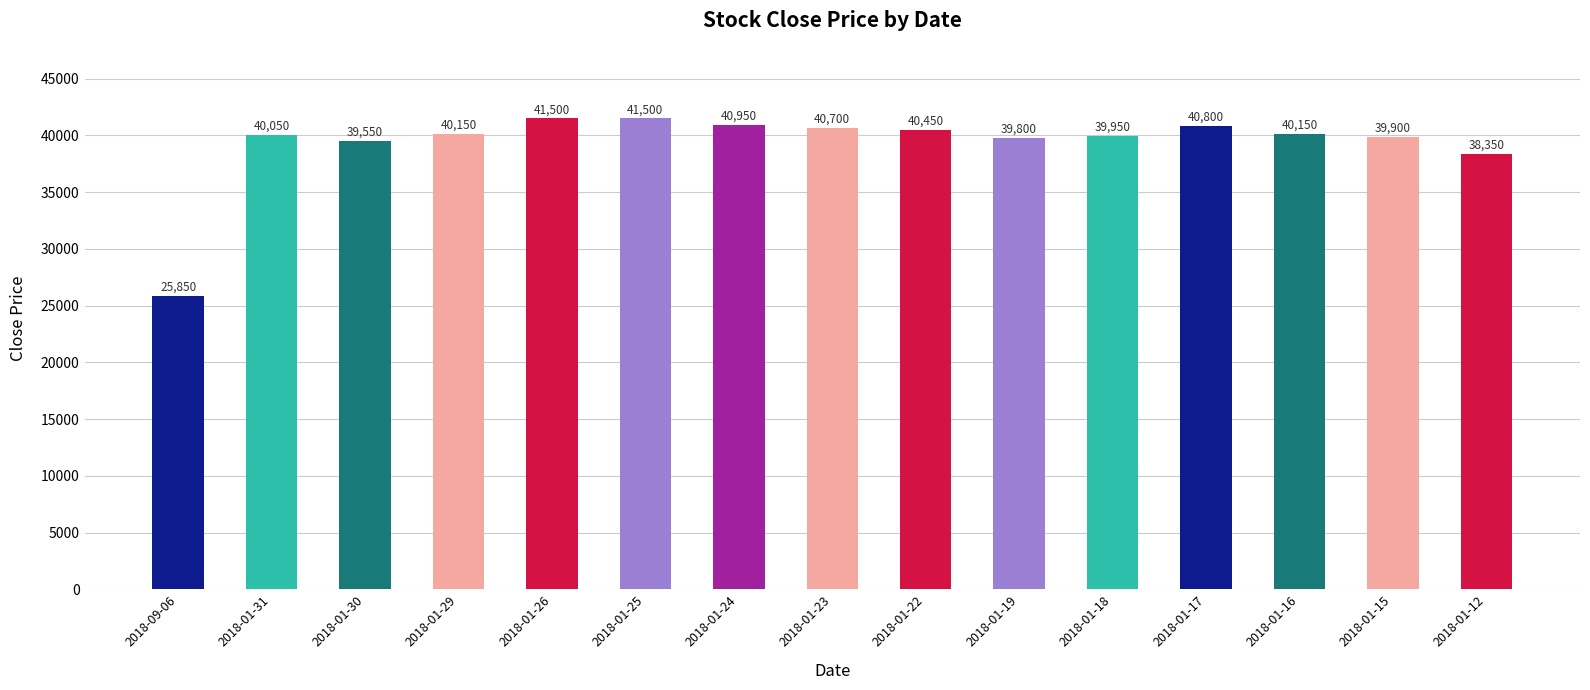

How many categories are shown in the chart?

15